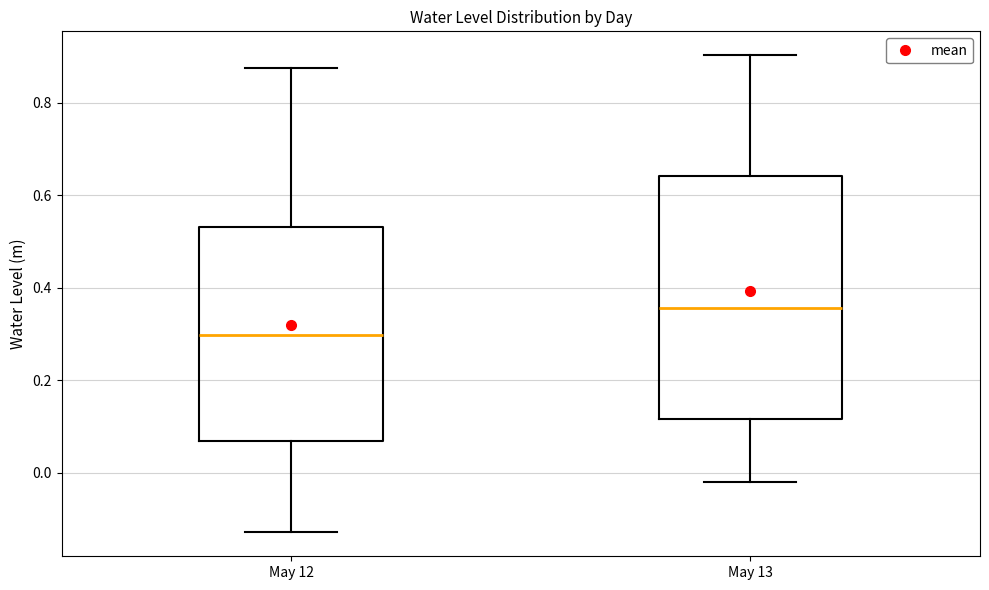

Reading left to right, transcribe this box plot: for each box, give where its median line is, the range the box spans, and where its two whiskers end, as read against the y-axis. The values are not printed on the chart, so give them approximately, as read against the axis.

May 12: median 0.30, box 0.06 to 0.54, whiskers -0.12 to 0.88
May 13: median 0.36, box 0.12 to 0.64, whiskers -0.02 to 0.90